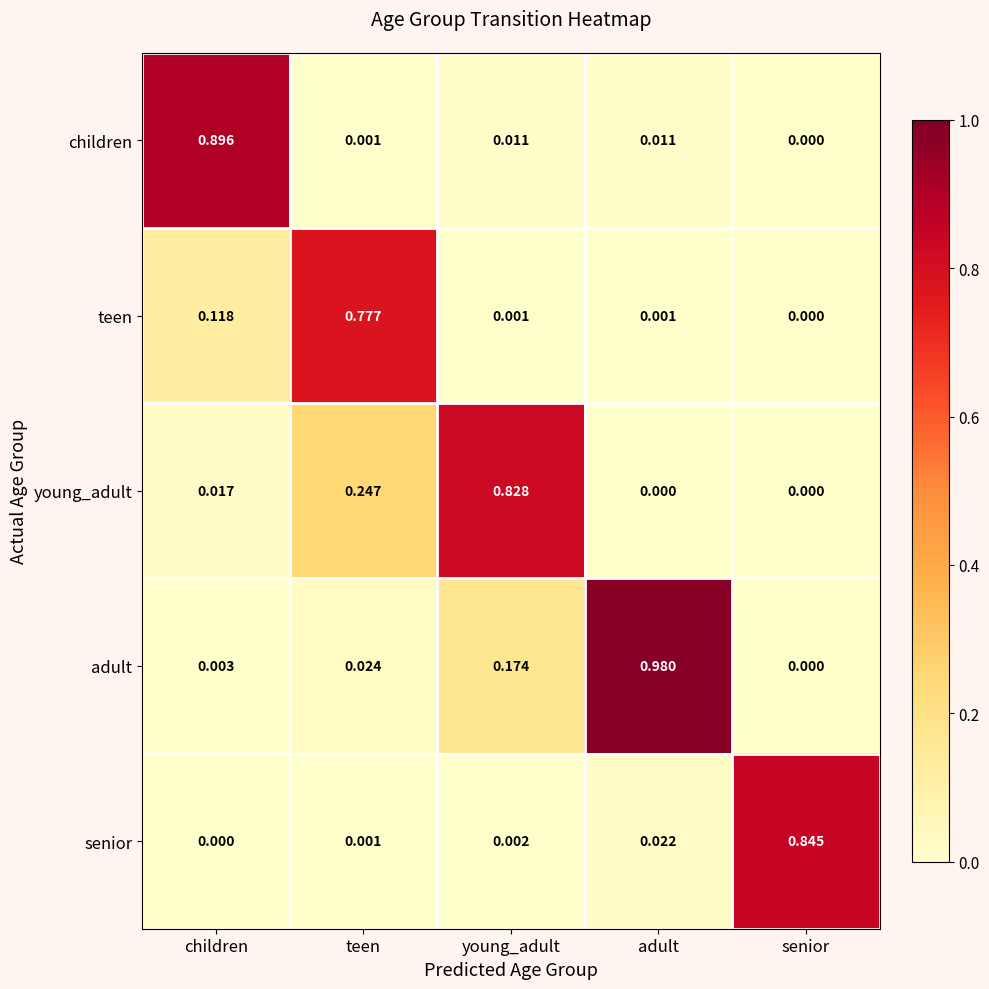

Which series has the widest spread of values?

adult